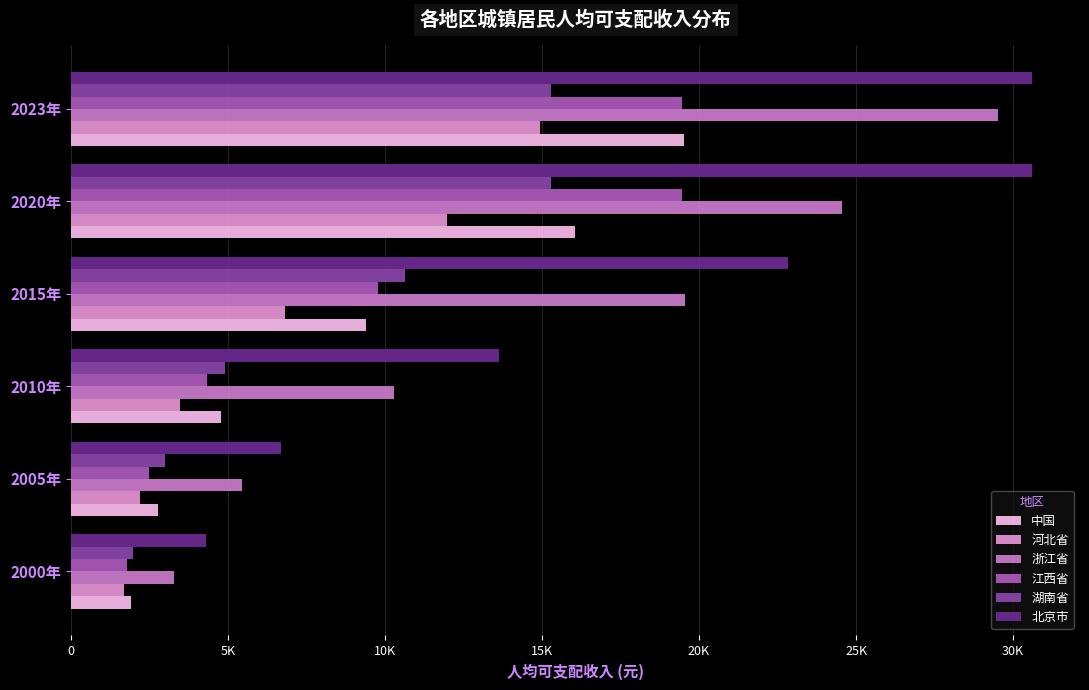

What position from the right is 2015年?

3